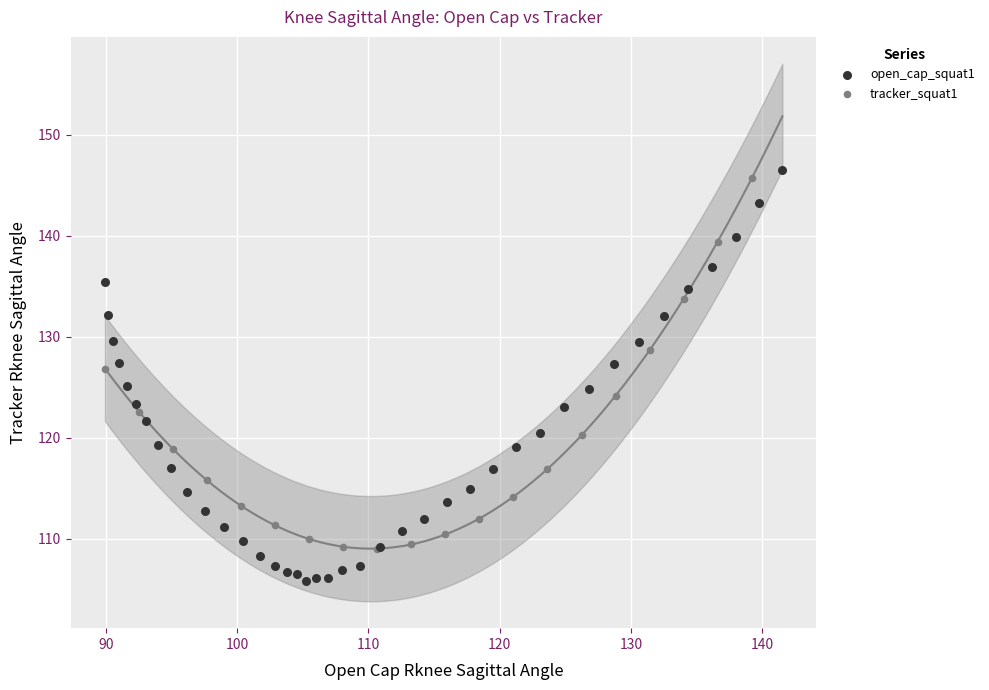

Which series contains the lowest Y value?

open_cap_squat1